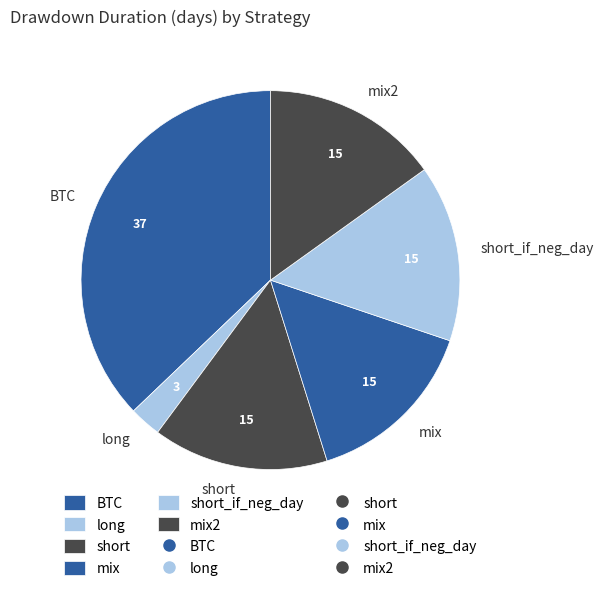

Does BTC represent more than half of the total?

No